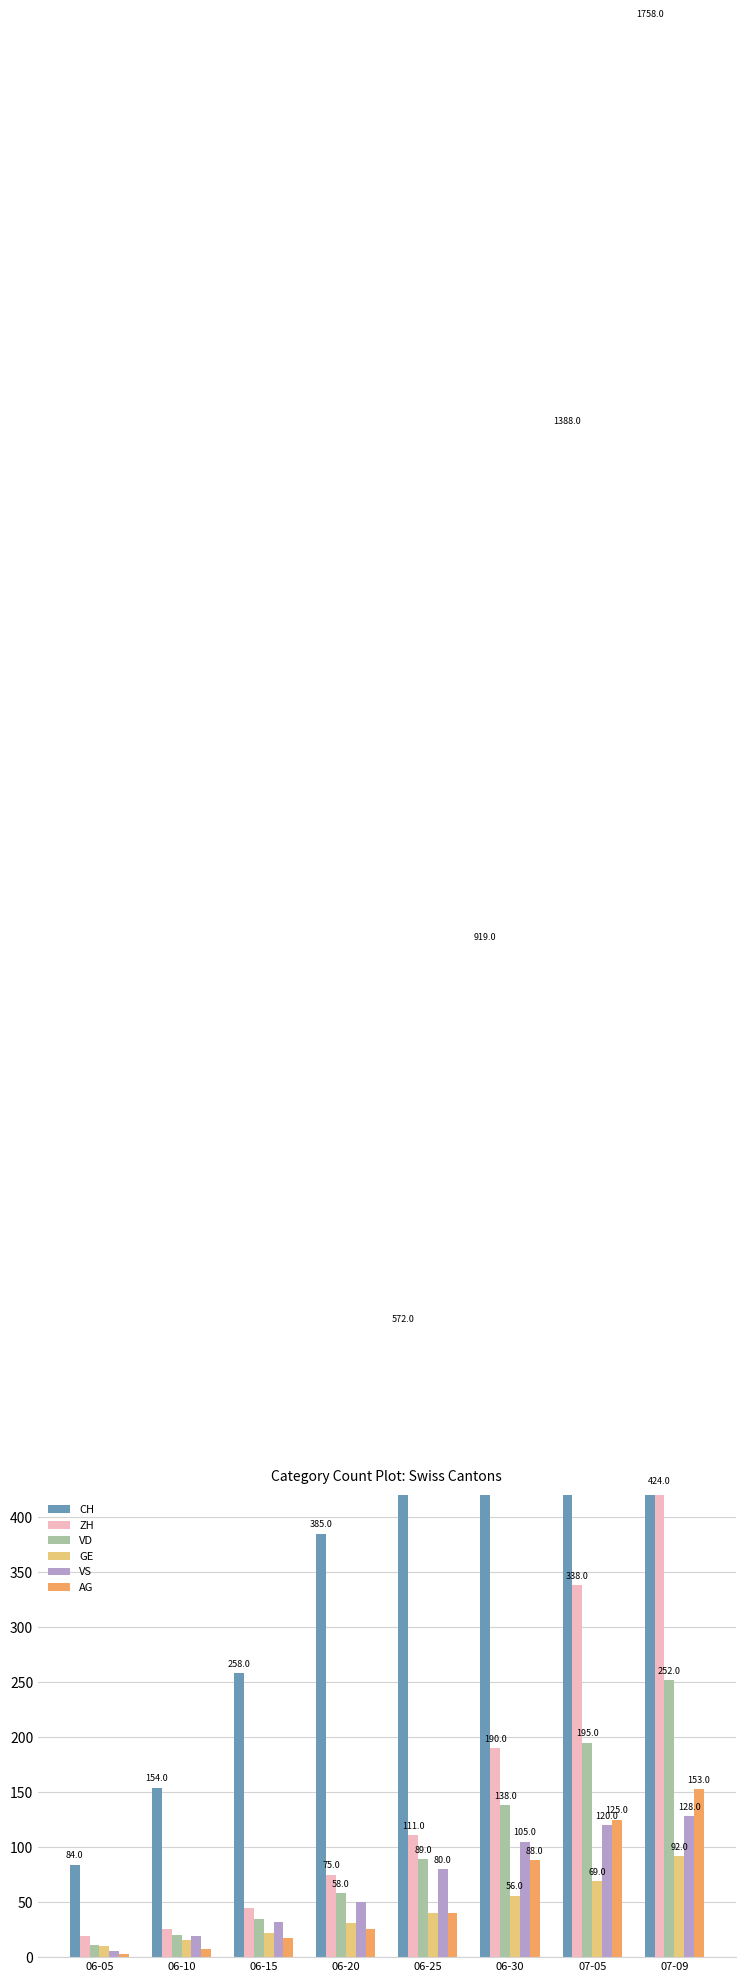

What is the sum of the VD values at 06-25 and 07-05?

284